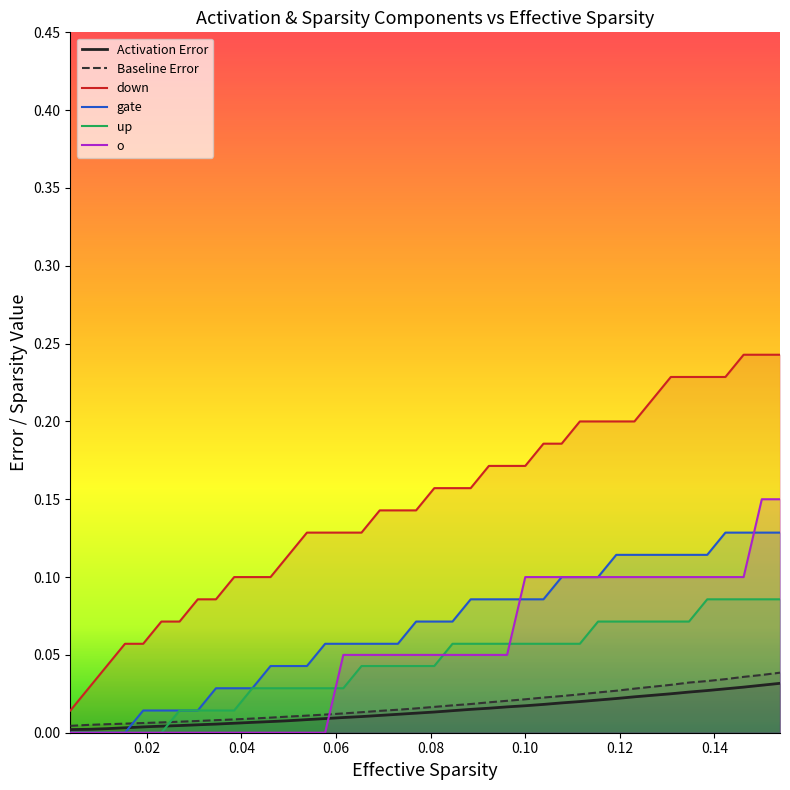

At how many categories does at least one series exceed 0?

40